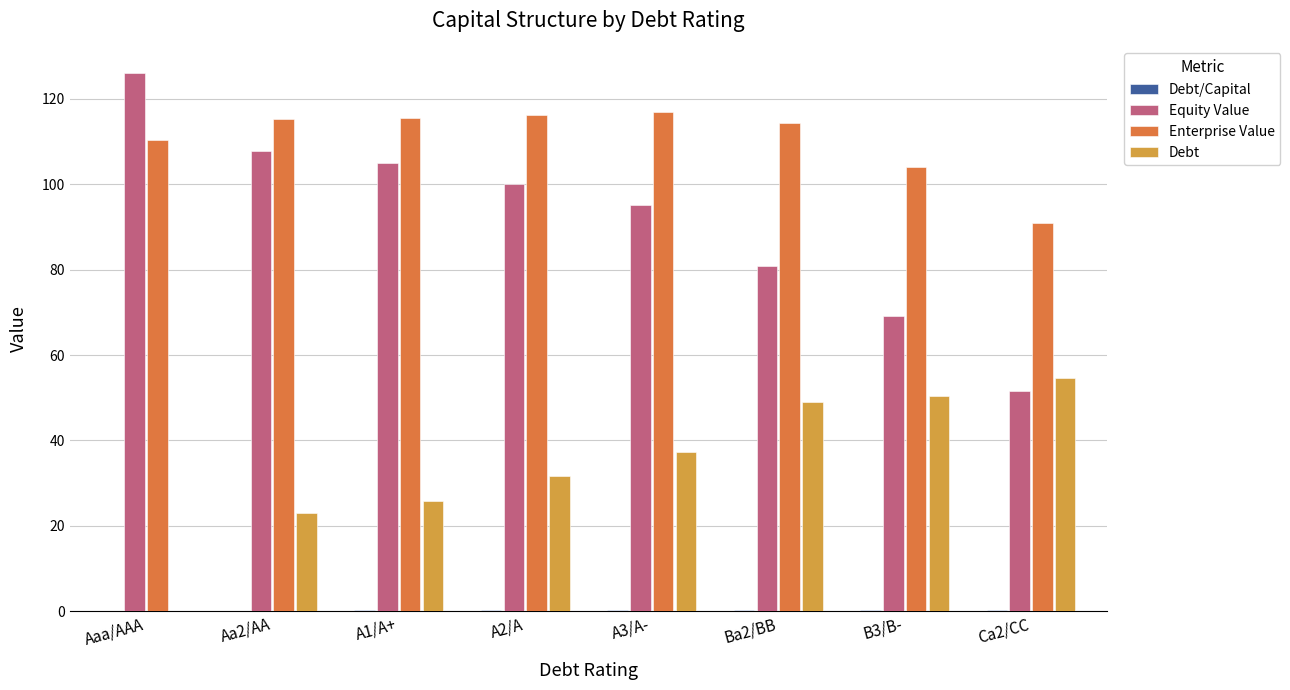

What is the sum of all Equity Value values?

735.7